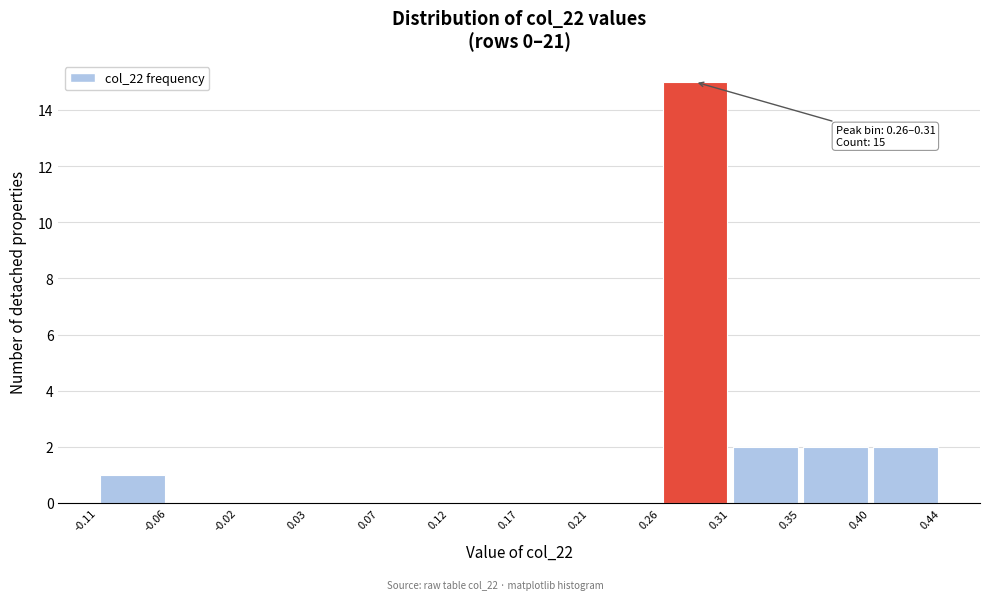

Over which range of the x-axis is the bar tallest?

0.26 to 0.31